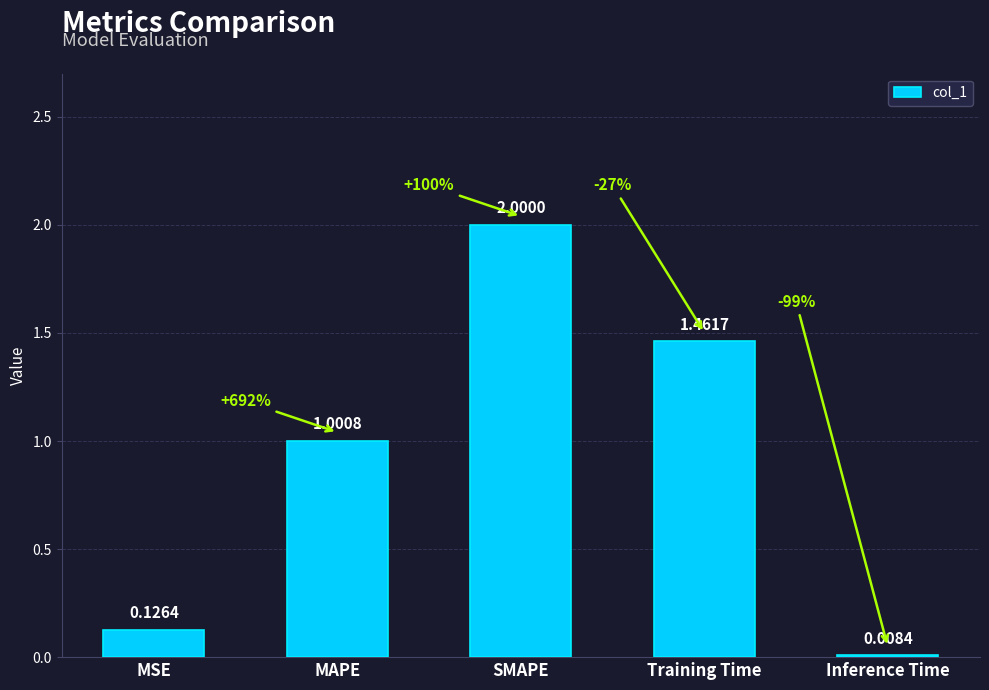

Does the chart contain any negative values?

No